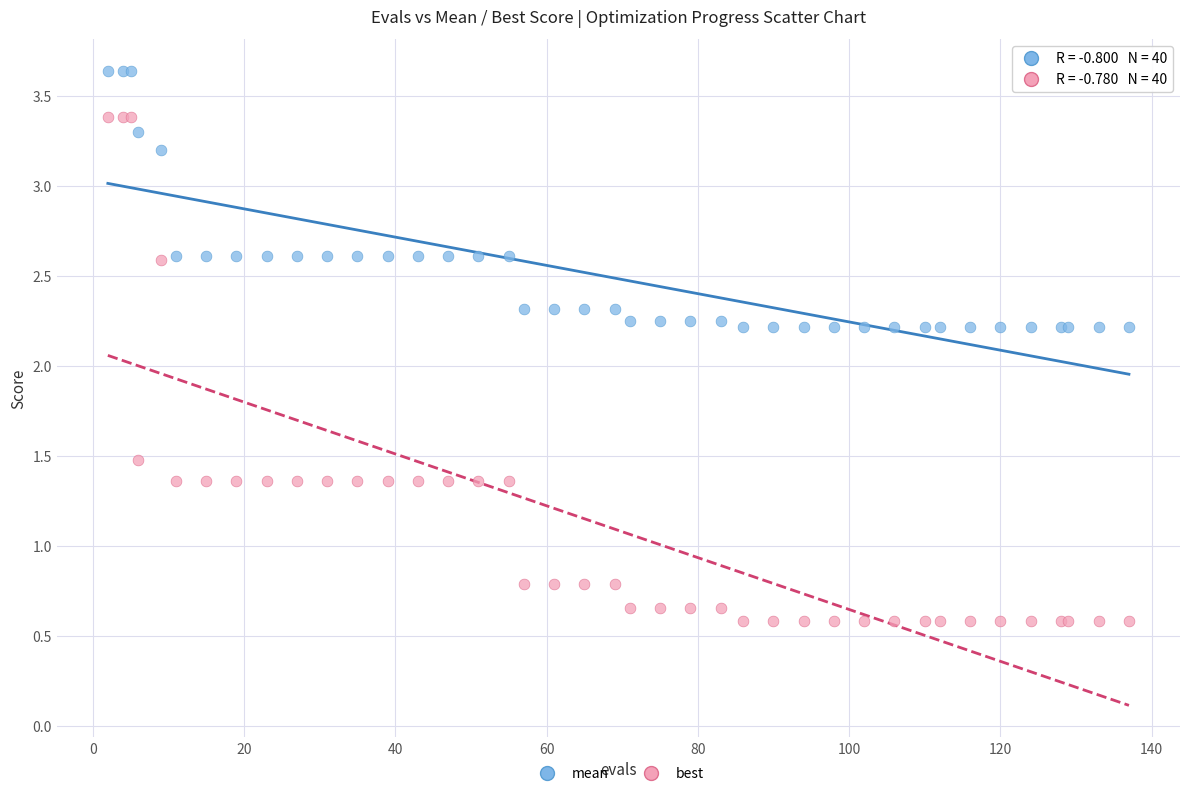

Which series reaches the maximum Y coordinate?

mean